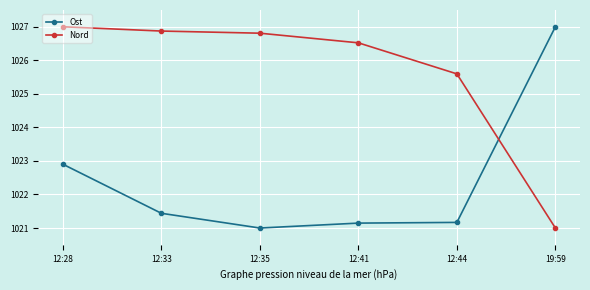

Does the chart display data point markers on the line(s)?

Yes